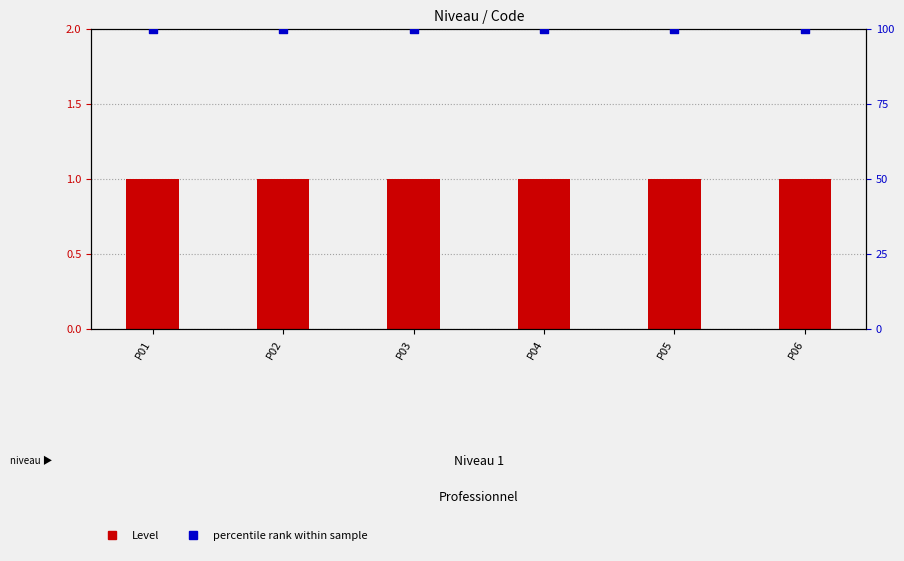

Which series contains the lowest Y value?

Level